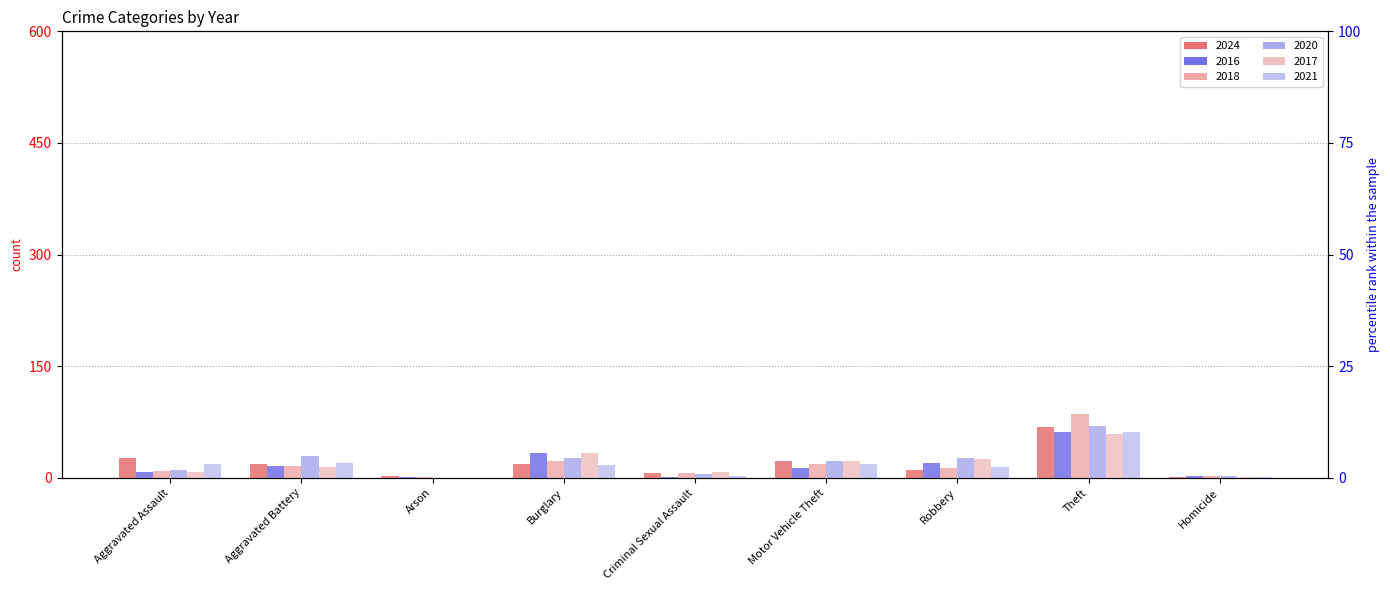

Reading left to right, extract all data points from this chart.

2024: 26	18	2	19	6	22	10	68	1
2016: 8	16	1	34	1	13	20	62	2
2018: 9	16	1	23	6	19	13	86	2
2020: 10	29	0	27	5	23	26	70	2
2017: 8	14	0	34	8	23	25	59	1
2021: 19	20	0	17	3	19	14	62	1